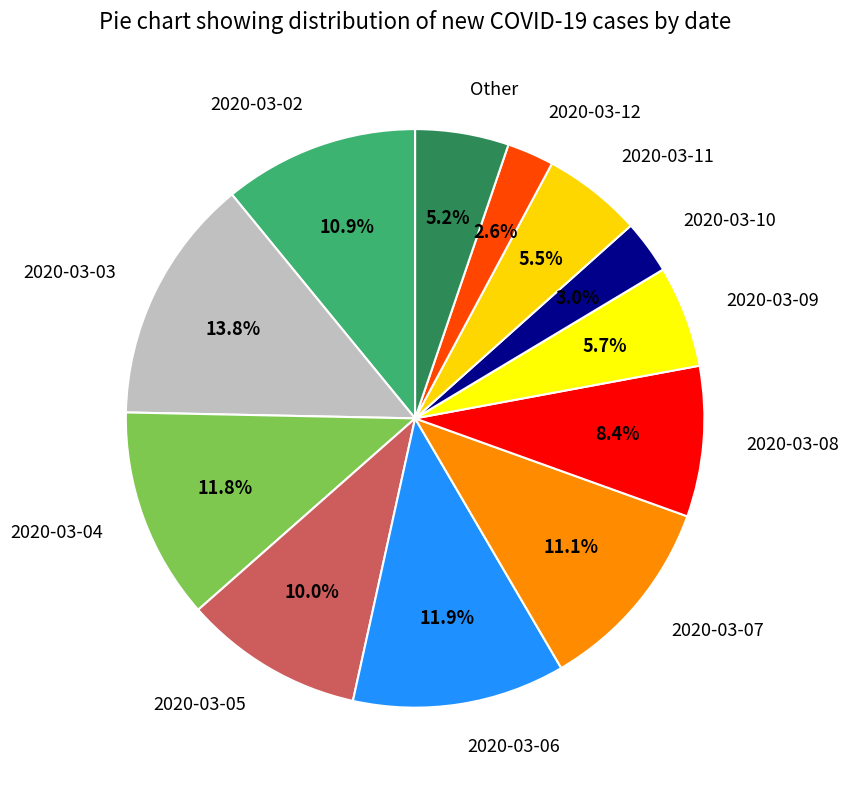

True or false: Other accounts for 1% of the total.

False